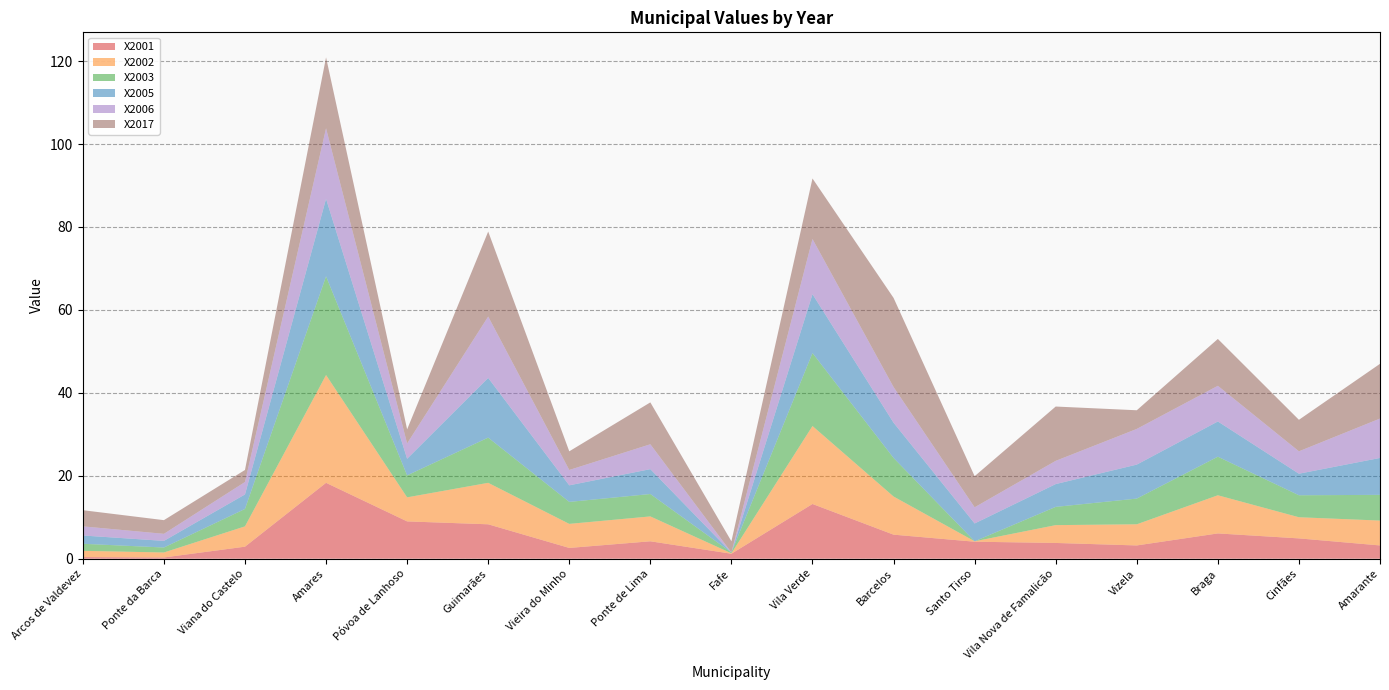

Reading right to left, list all the values displayed in this chart.

X2001: Amarante=3.2	Cinfães=4.9	Braga=6.1	Vizela=3.2	Vila Nova de Famalicão=3.8	Santo Tirso=4.1	Barcelos=5.8	Vila Verde=13.2	Fafe=1.2	Ponte de Lima=4.2	Vieira do Minho=2.6	Guimarães=8.3	Póvoa de Lanhoso=9.0	Amares=18.3	Viana do Castelo=2.9	Ponte da Barca=0.3	Arcos de Valdevez=0.4
X2002: Amarante=6.0	Cinfães=5.1	Braga=9.2	Vizela=5.1	Vila Nova de Famalicão=4.3	Santo Tirso=0.1	Barcelos=9.2	Vila Verde=18.8	Fafe=0.1	Ponte de Lima=6.0	Vieira do Minho=5.8	Guimarães=10.0	Póvoa de Lanhoso=5.8	Amares=26.0	Viana do Castelo=4.9	Ponte da Barca=1.2	Arcos de Valdevez=1.5
X2003: Amarante=6.2	Cinfães=5.3	Braga=9.3	Vizela=6.2	Vila Nova de Famalicão=4.4	Santo Tirso=0.0	Barcelos=9.3	Vila Verde=17.6	Fafe=0.2	Ponte de Lima=5.4	Vieira do Minho=5.3	Guimarães=10.9	Póvoa de Lanhoso=5.3	Amares=23.8	Viana do Castelo=4.2	Ponte da Barca=1.2	Arcos de Valdevez=1.7
X2005: Amarante=8.9	Cinfães=5.2	Braga=8.5	Vizela=8.2	Vila Nova de Famalicão=5.5	Santo Tirso=4.3	Barcelos=8.5	Vila Verde=14.2	Fafe=0.0	Ponte de Lima=6.0	Vieira do Minho=4.0	Guimarães=14.4	Póvoa de Lanhoso=4.0	Amares=18.7	Viana do Castelo=3.5	Ponte da Barca=1.6	Arcos de Valdevez=2.0
X2006: Amarante=9.5	Cinfães=5.4	Braga=8.6	Vizela=8.6	Vila Nova de Famalicão=5.6	Santo Tirso=3.9	Barcelos=8.6	Vila Verde=13.3	Fafe=0.0	Ponte de Lima=6.0	Vieira do Minho=3.7	Guimarães=14.8	Póvoa de Lanhoso=3.7	Amares=17.0	Viana do Castelo=3.0	Ponte da Barca=1.7	Arcos de Valdevez=2.2
X2017: Amarante=13.2	Cinfães=7.6	Braga=11.3	Vizela=4.5	Vila Nova de Famalicão=13.1	Santo Tirso=7.5	Barcelos=21.5	Vila Verde=14.6	Fafe=2.7	Ponte de Lima=10.1	Vieira do Minho=4.5	Guimarães=20.5	Póvoa de Lanhoso=3.4	Amares=17.1	Viana do Castelo=2.9	Ponte da Barca=3.3	Arcos de Valdevez=3.9